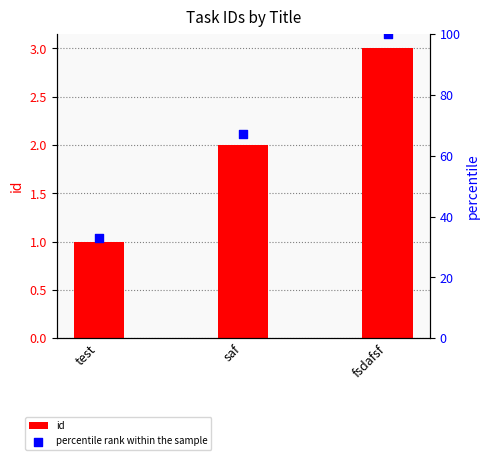

What is the total value across all series at saf?

69